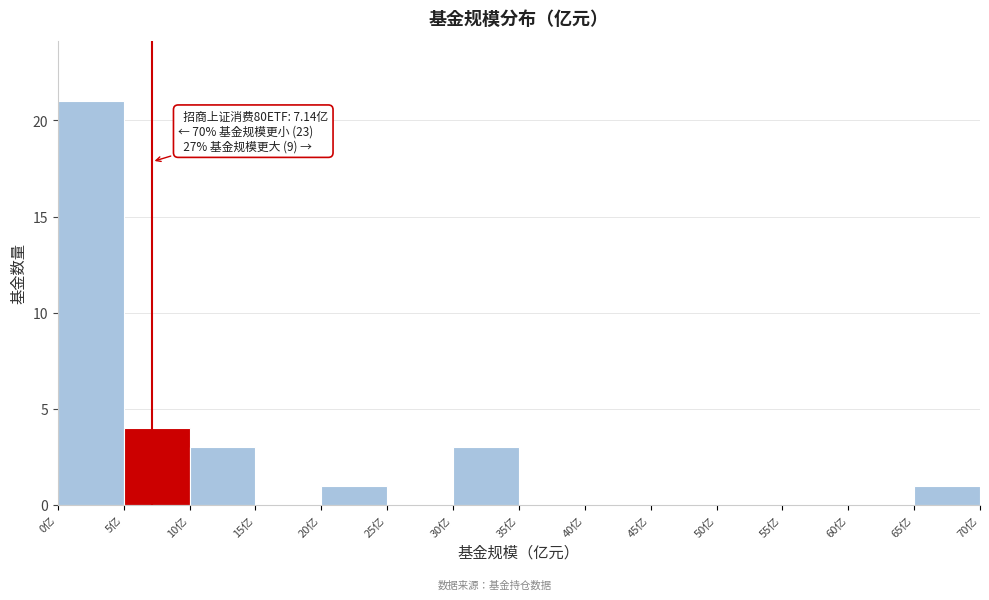

Over which range of the x-axis is the bar tallest?

0 to 5